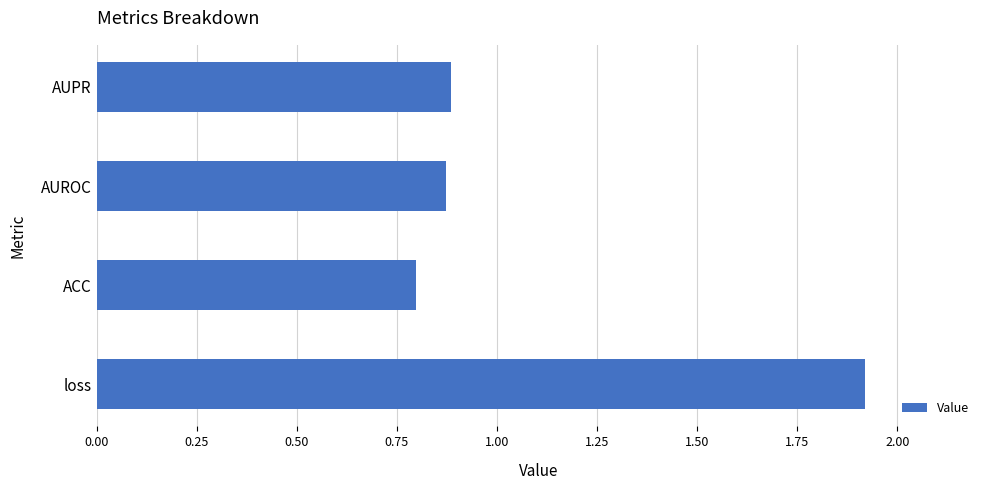

What is the sum of all values?

4.5